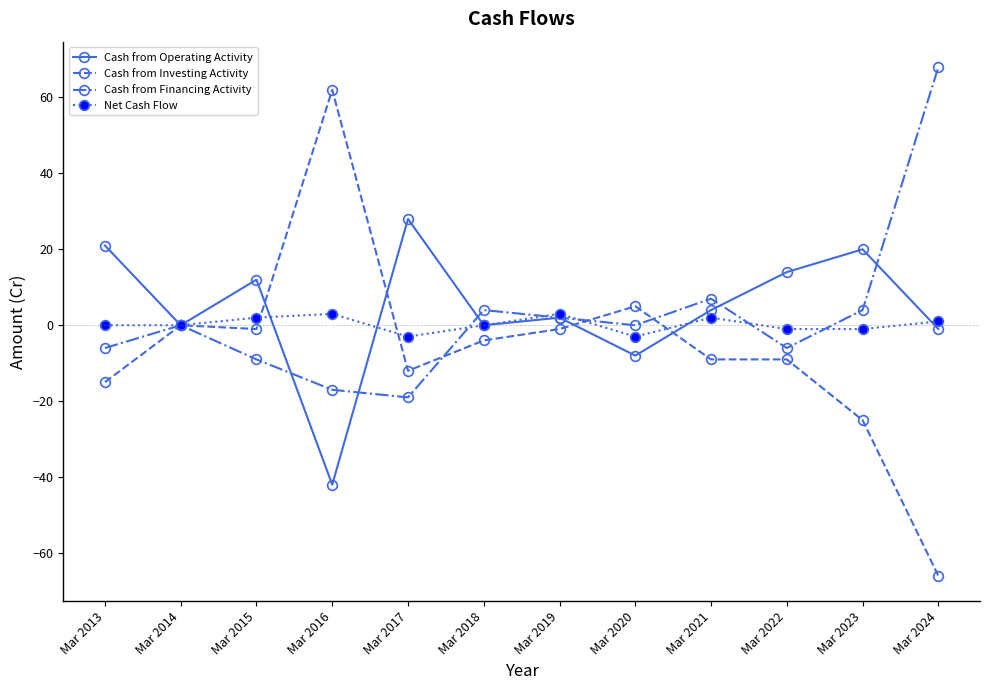

True or false: Cash from Operating Activity has a value of -47 at Mar 2014.

False